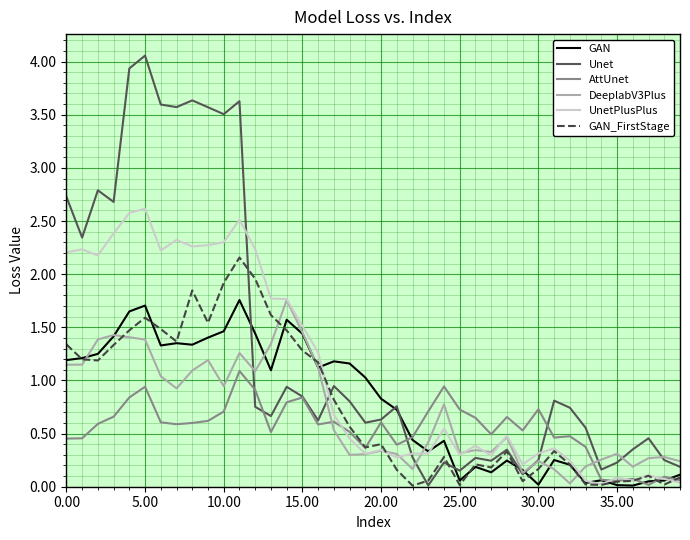

Which series has the largest range (max minus min)?

Unet